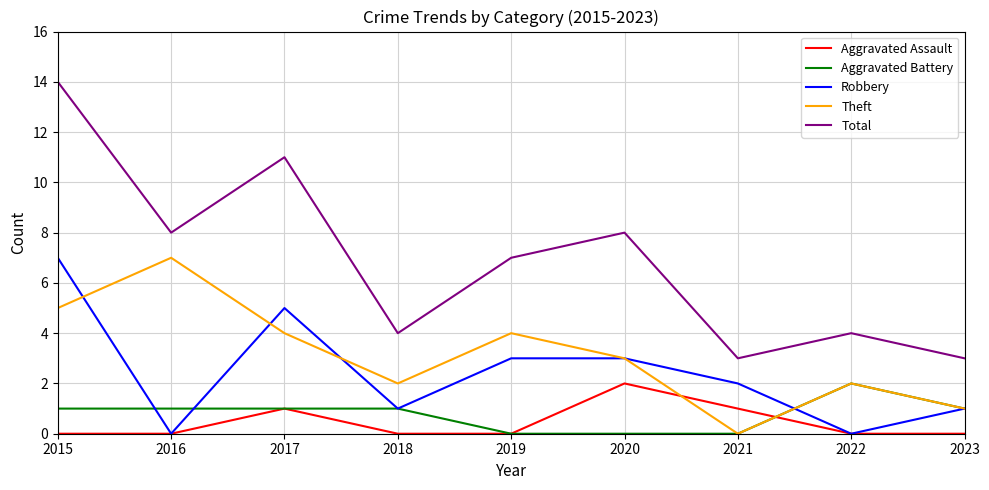

Count the Robbery values in the range 1 to 3.

5